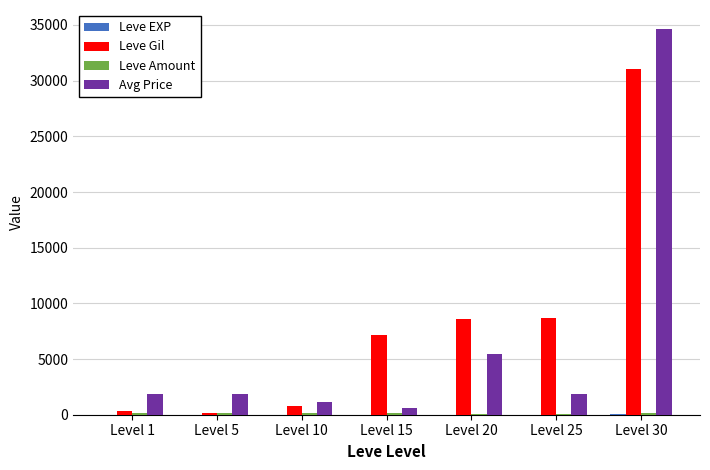

At which category is the sum across all series the highest?

Level 30